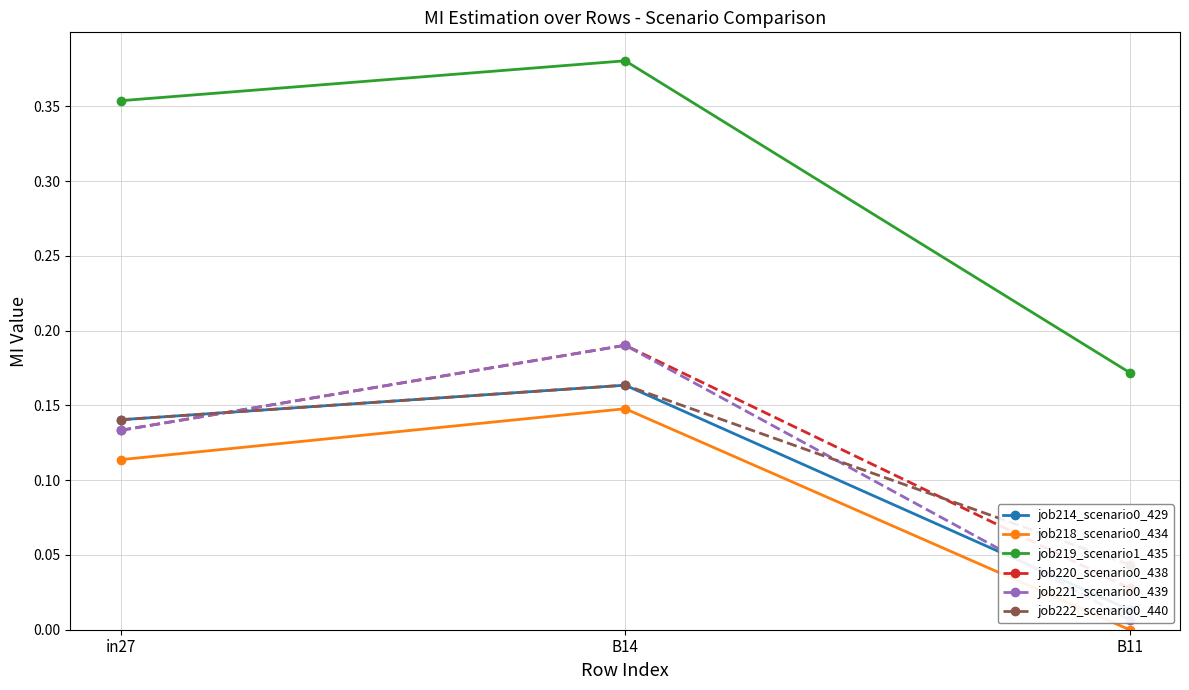

What is the difference between the maximum and second lowest values in the job220_scenario0_438 series?

0.1